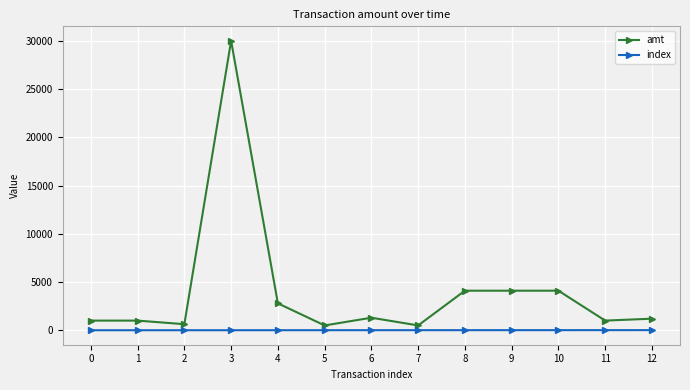

True or false: amt and index cross at least once.

False